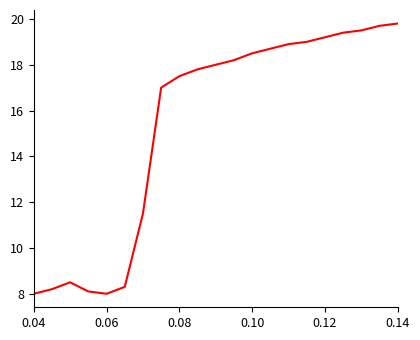

What is the smallest value displayed?

8.0